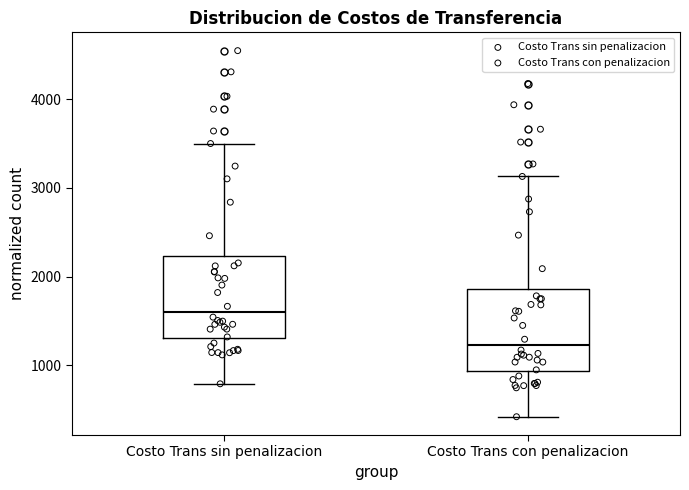

Where does the median line of the box for Costo Trans sin penalizacion sit on the y-axis? The values are not printed on the chart, so give them approximately, as read against the axis.

1600